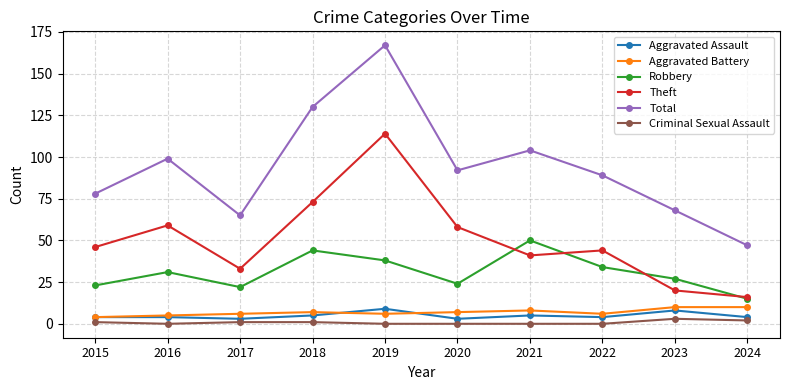

What is the greatest value displayed?

167